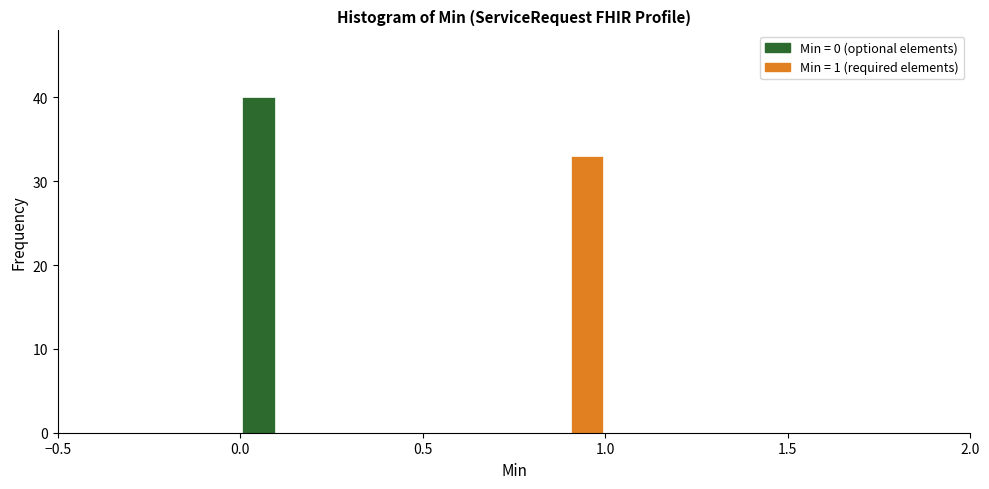

Read against the x-axis, roughly where is the centre of the tallest bar?

0.05